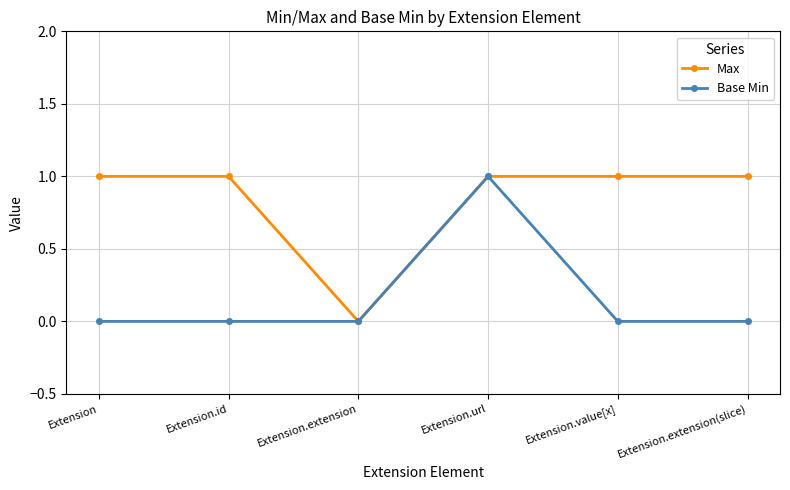

What is the label of the 2nd point from the left?

Extension.id